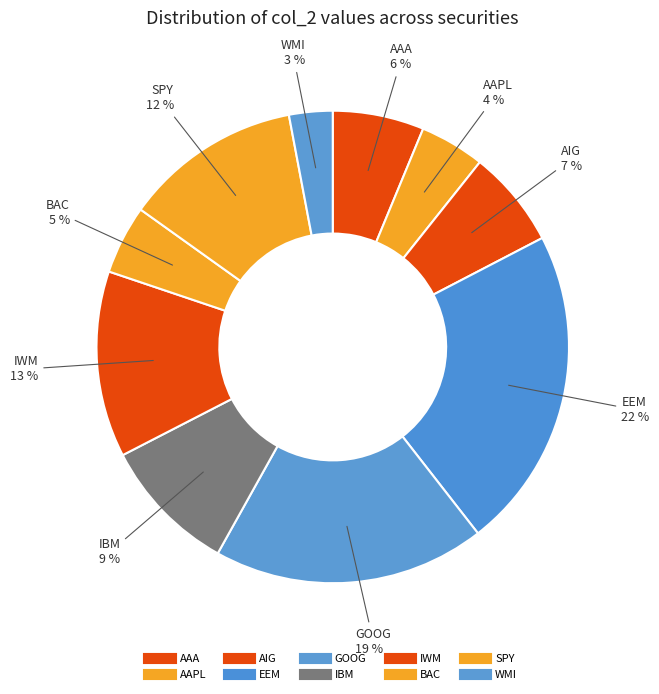

Is the sum of SPY and WMI greater than half?

No